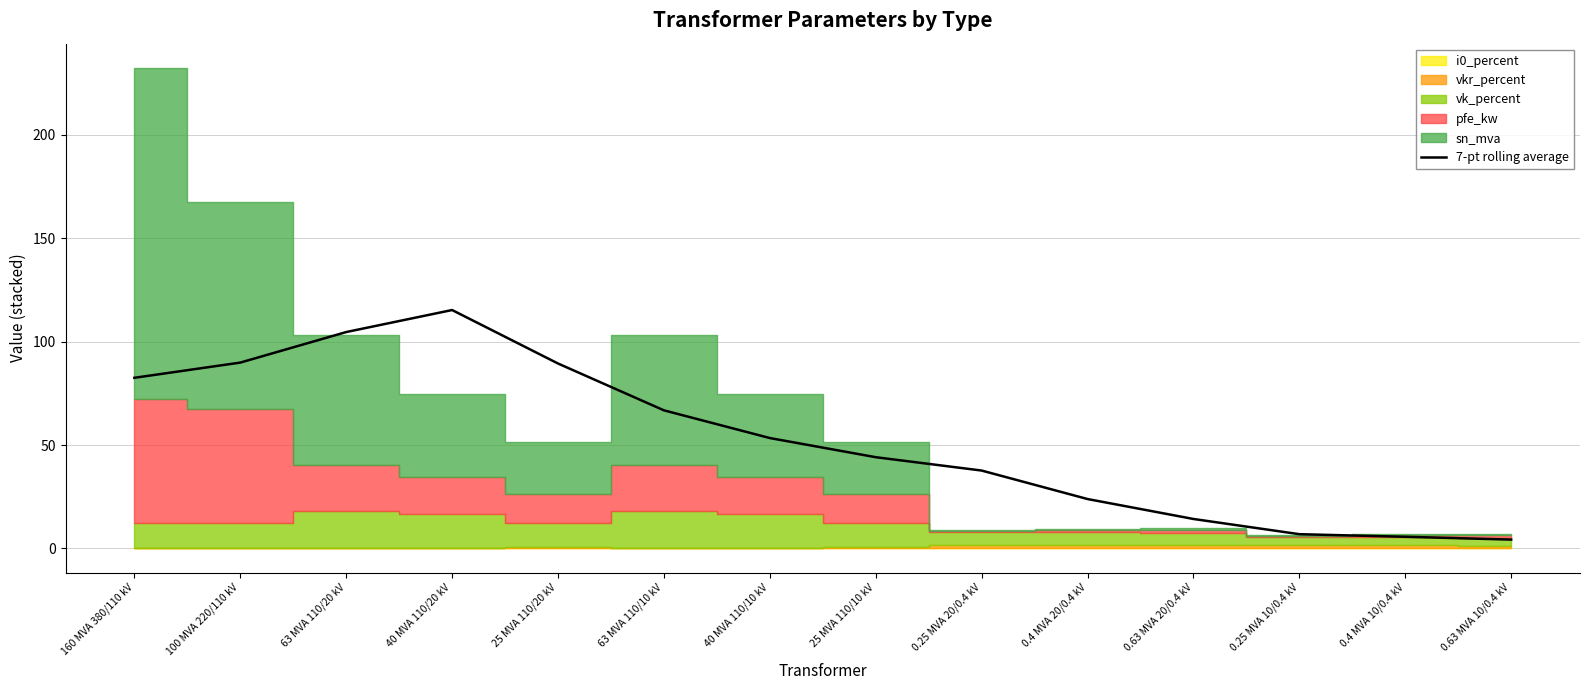

At which category does the chart reach its peak across all series?

40 MVA 110/20 kV